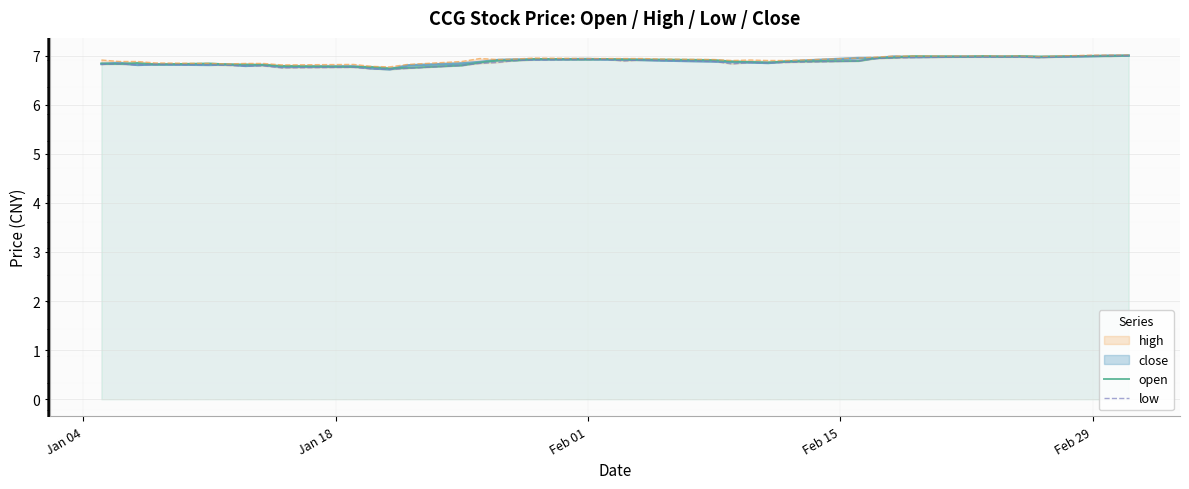

How many distinct data groups are displayed?

4